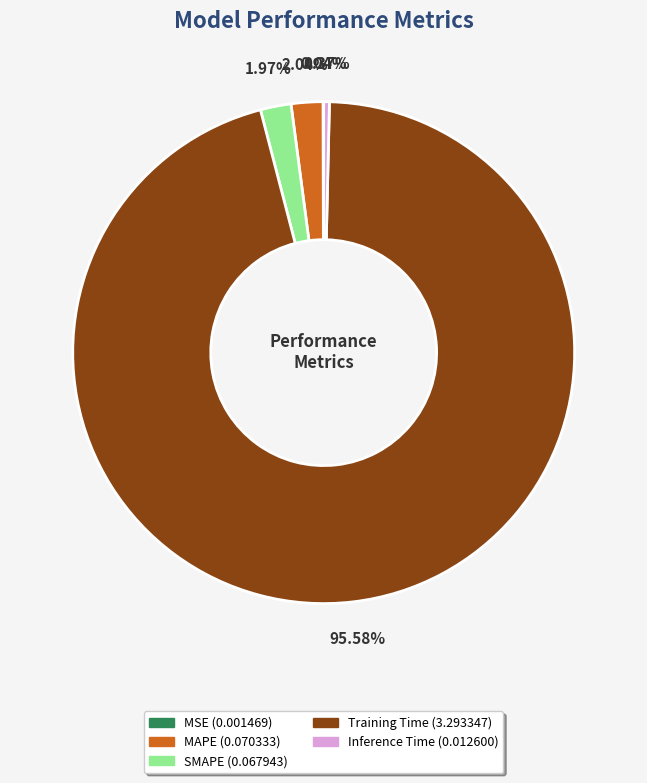

What portion of the pie excludes MAPE?

98.0%